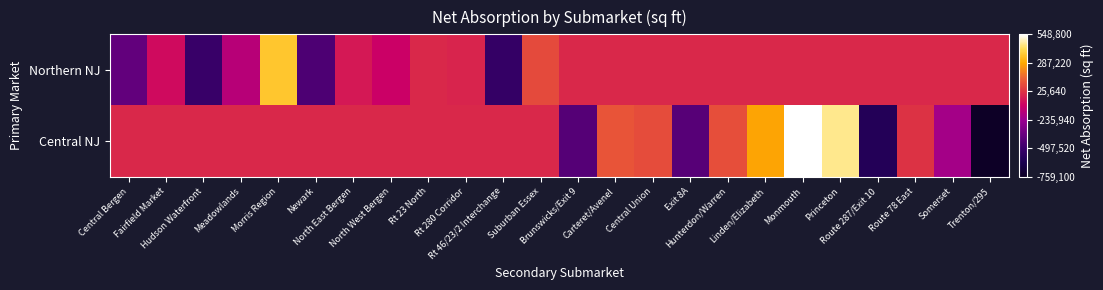

What is the total value across all series at Carteret/Avenel?

110300